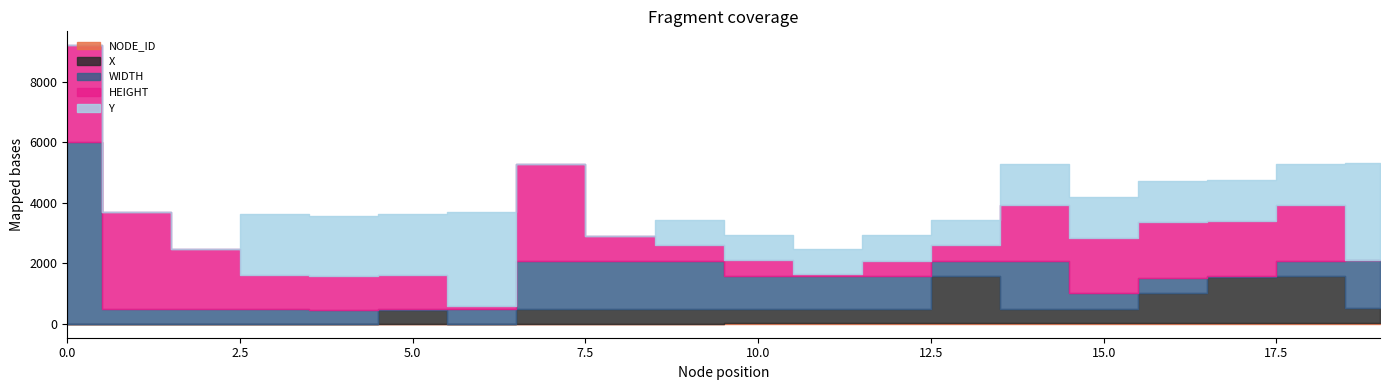

What is the total value across all series at 3?

3616